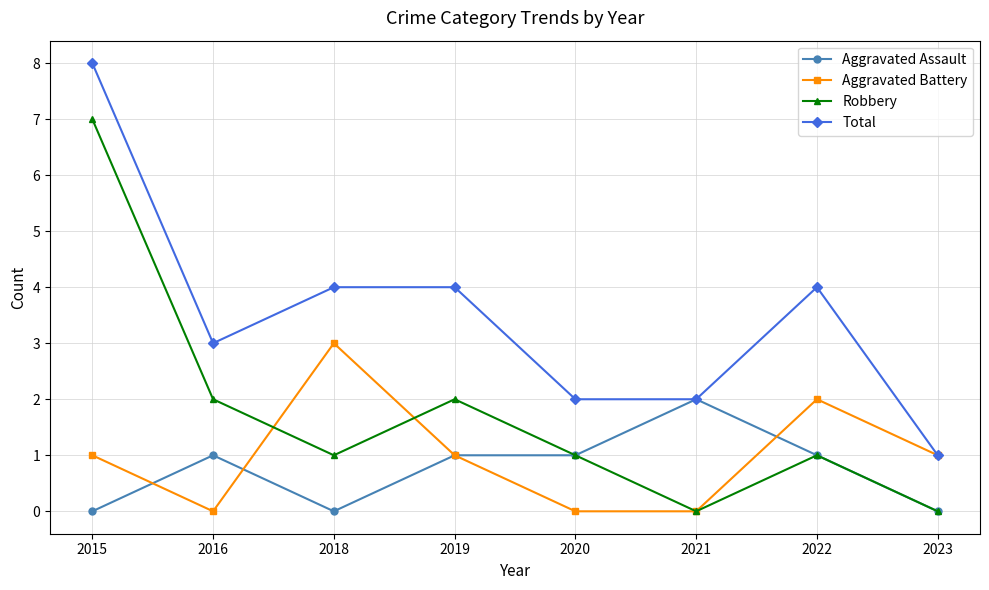

Reading right to left, list all the values displayed in this chart.

Aggravated Assault: 0	1	2	1	1	0	1	0
Aggravated Battery: 1	2	0	0	1	3	0	1
Robbery: 0	1	0	1	2	1	2	7
Total: 1	4	2	2	4	4	3	8